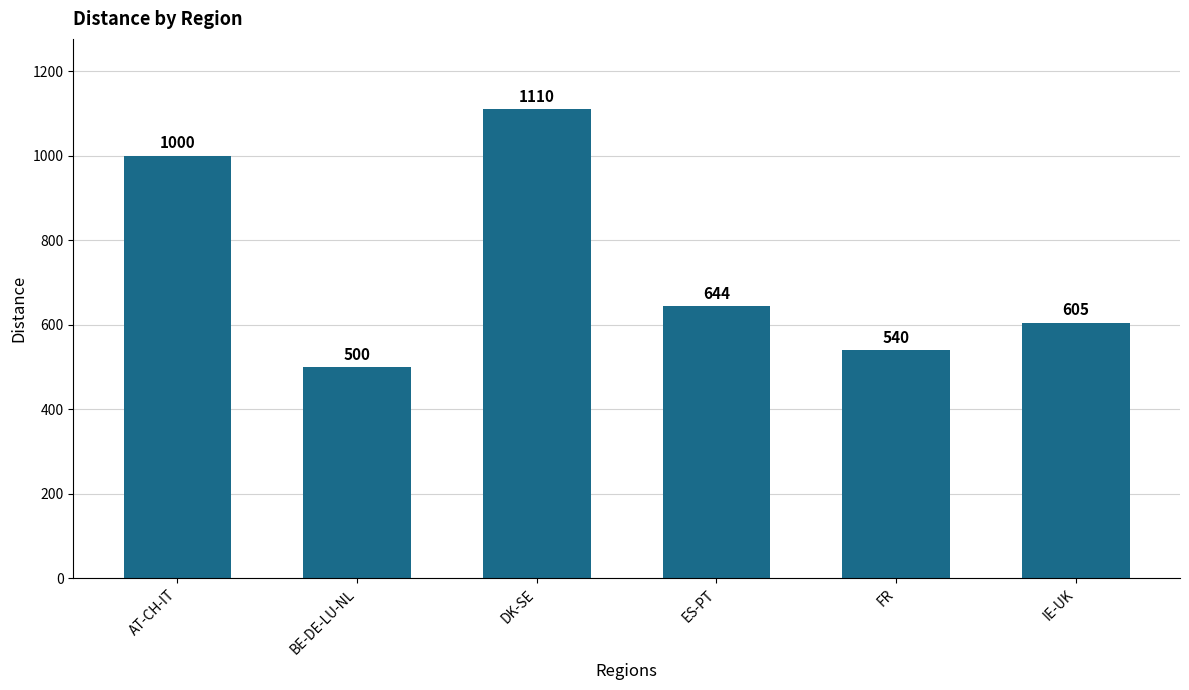

What is the change in value from AT-CH-IT to FR?

-460